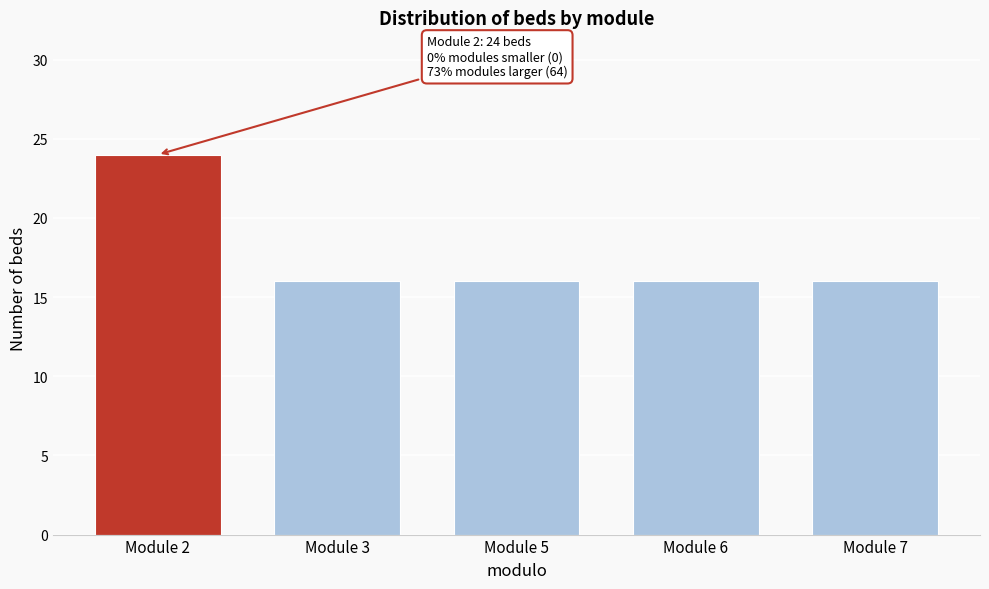

Reading left to right, list all the values displayed in this chart.

Module 2=24	Module 3=16	Module 5=16	Module 6=16	Module 7=16